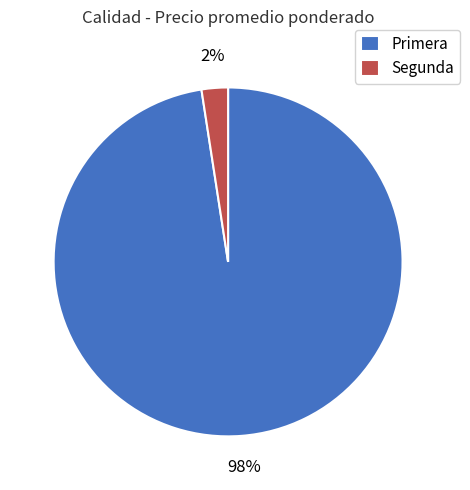

What is the smallest slice in the pie chart?

Segunda